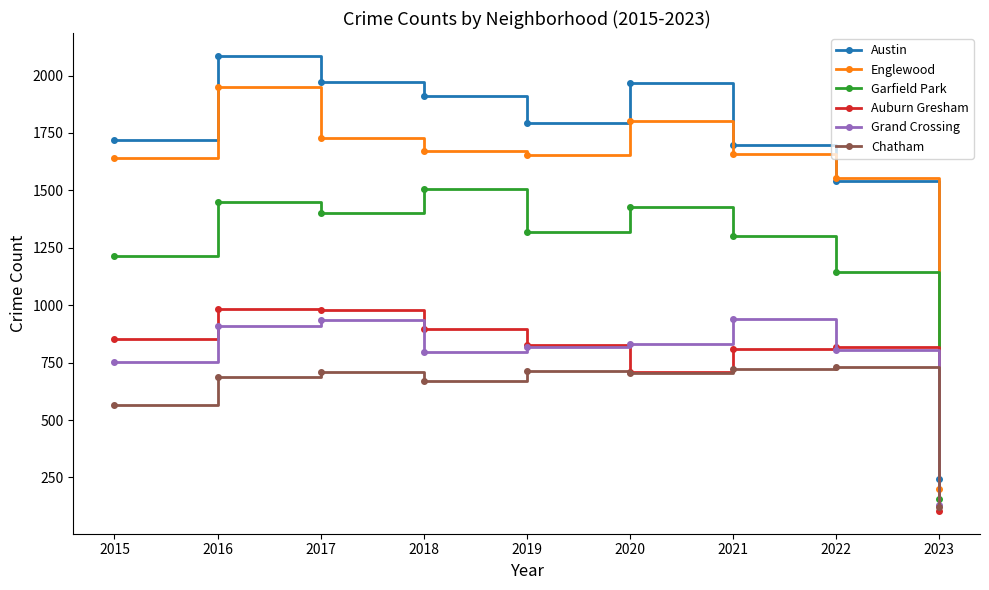

The Englewood series shows 799 at 2022. True or false?

False